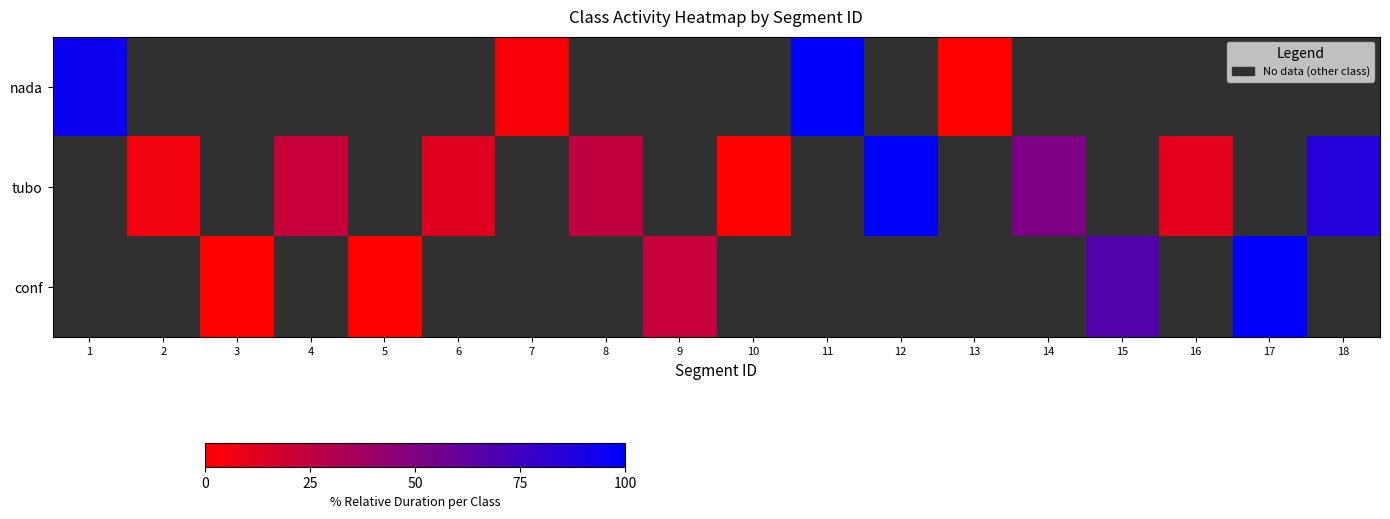

Read the tubo value at 12.

100.0